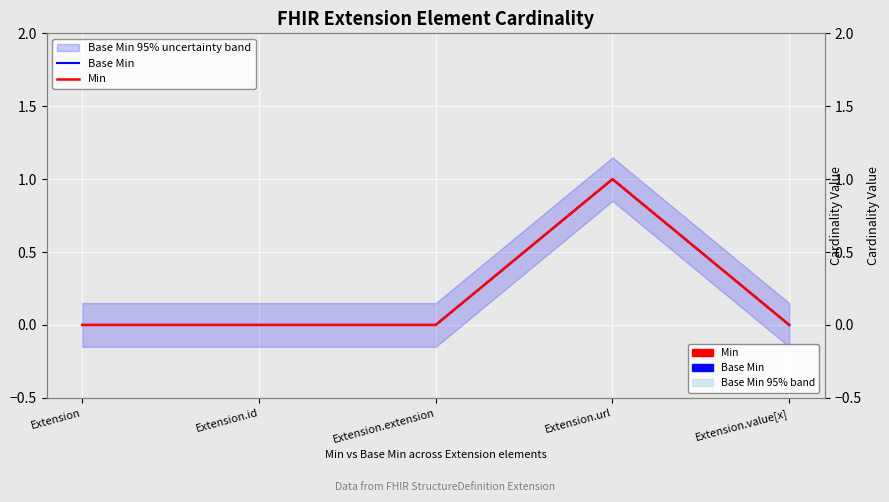

Which series contains the highest Y value?

Base Min